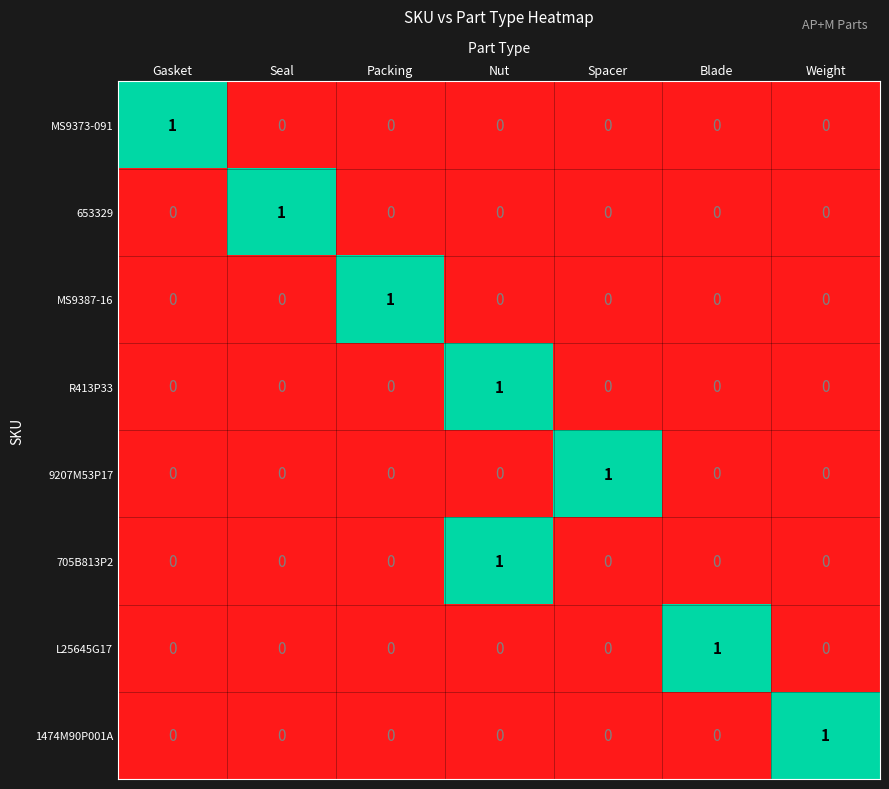

At which category is the sum across all series the highest?

Nut